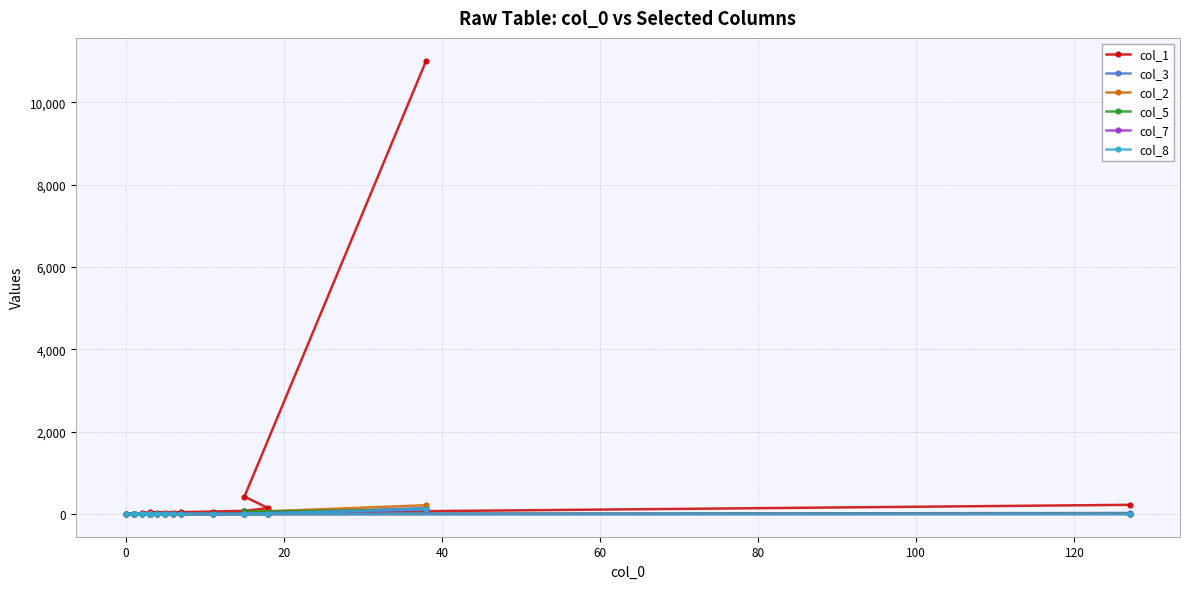

True or false: col_3 and col_1 cross at least once.

False